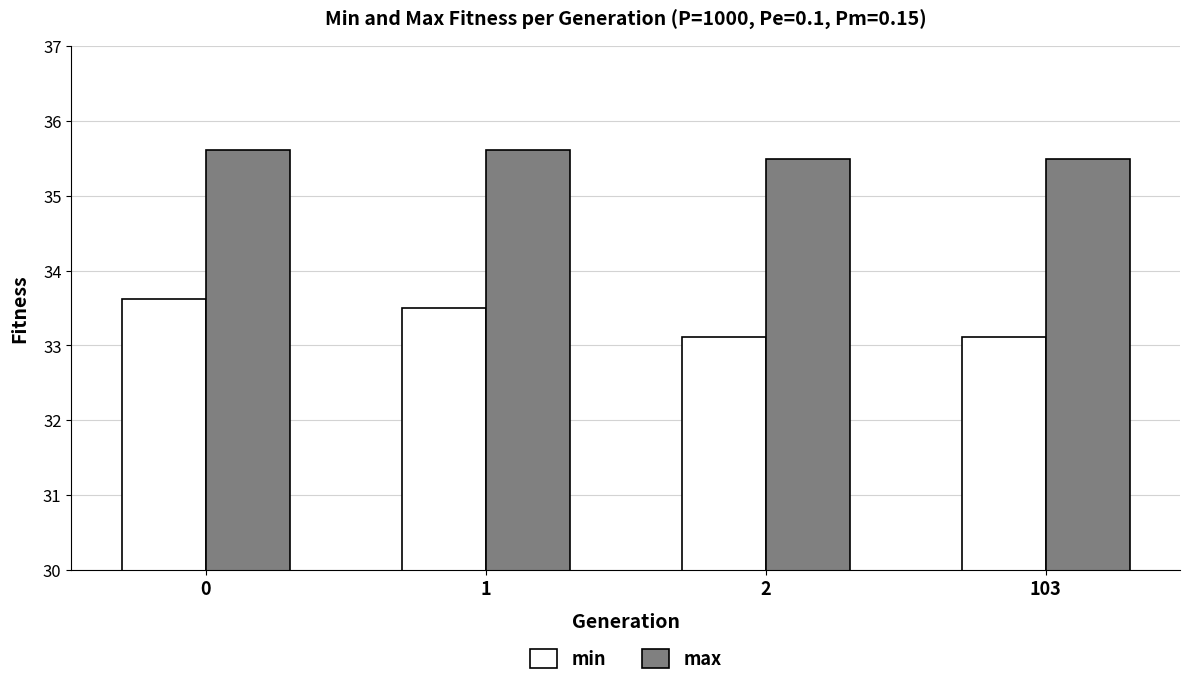

True or false: min has a value of 33.6 at 0.

True